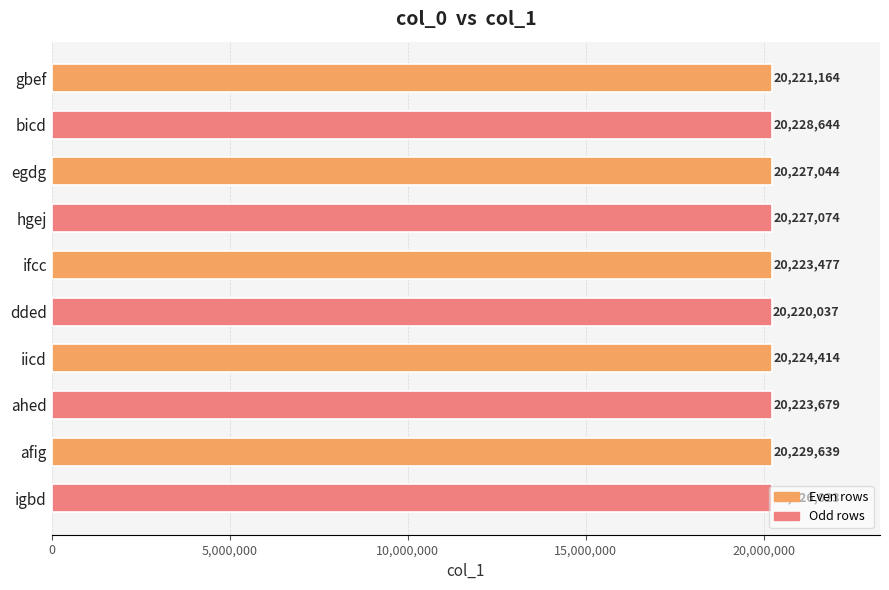

How many series are shown in this chart?

1